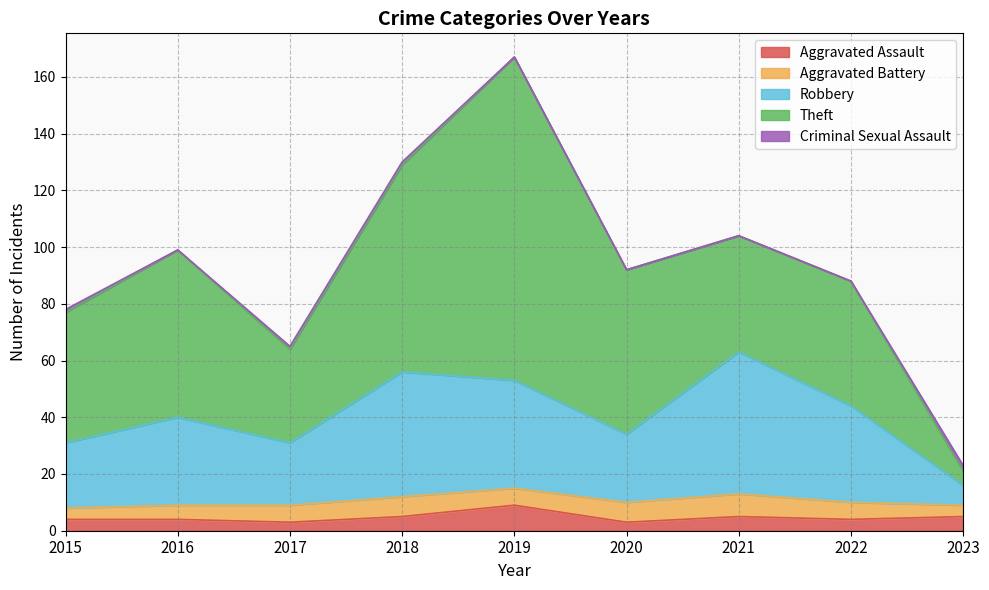

How many lines are shown in the chart?

5